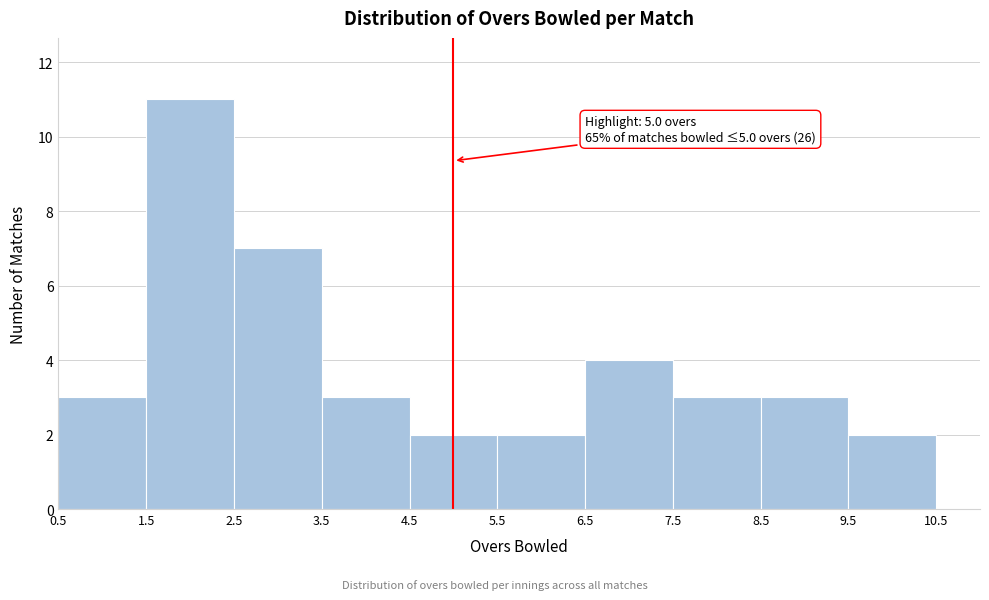

Which range on the x-axis has the tallest bar?

1.5 to 2.5